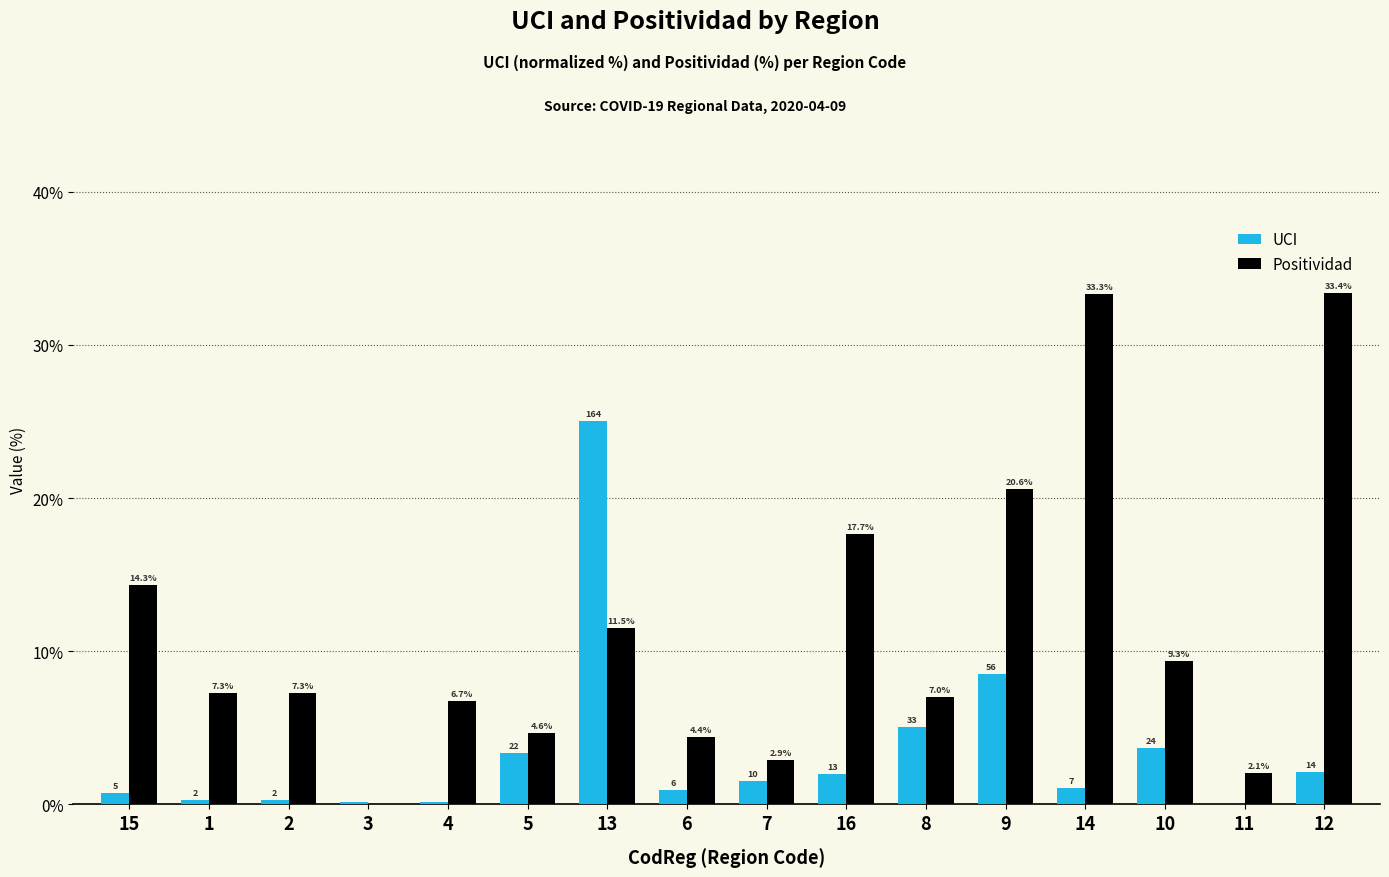

What is the sum of the UCI values at 16 and 10?

5.6